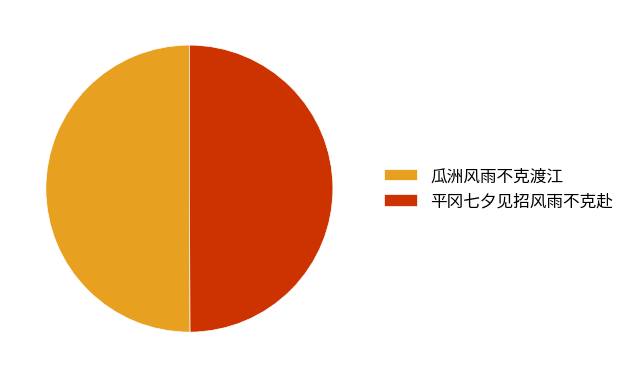

True or false: 平冈七夕见招风雨不克赴 accounts for 50% of the total.

True